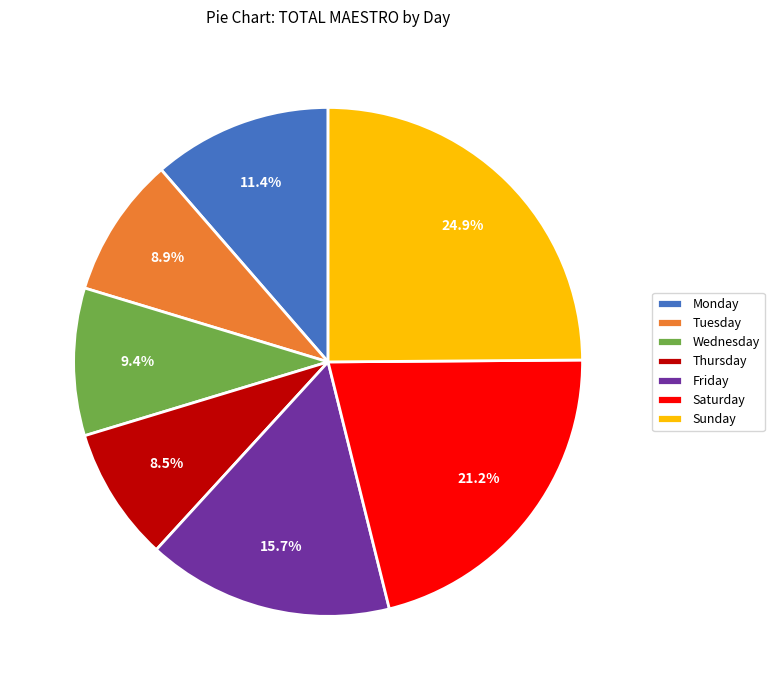

Count the number of slices in the pie.

7